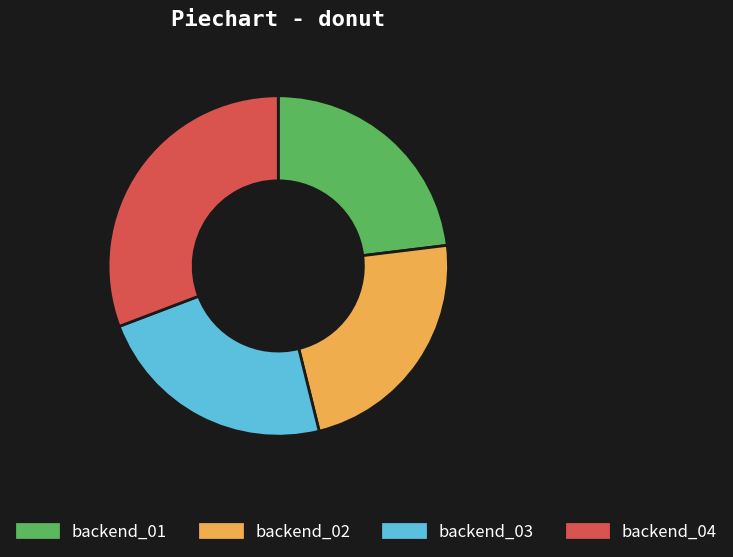

Is there a majority slice in this chart?

No